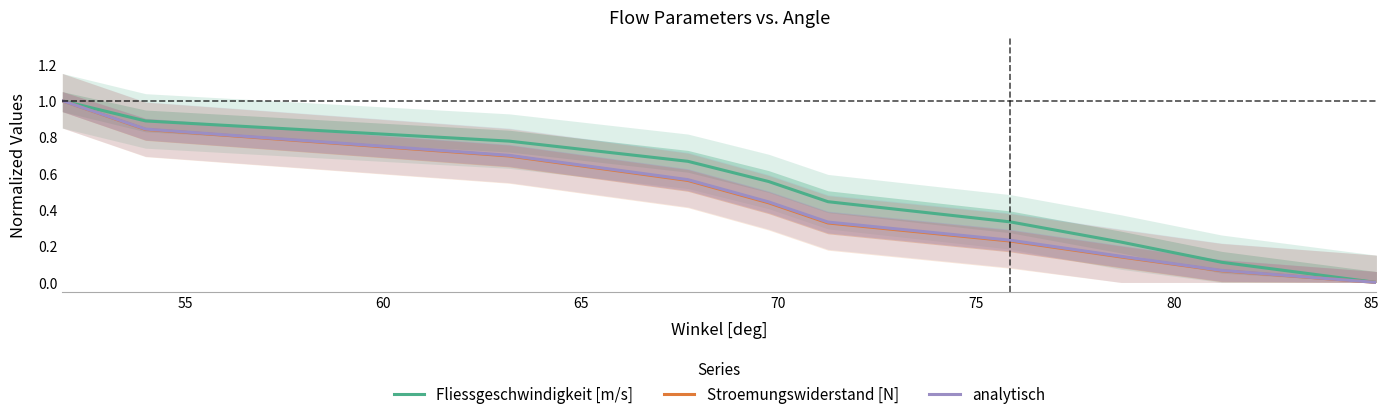

True or false: Fliessgeschwindigkeit [m/s] and Stroemungswiderstand [N] intersect in this chart.

False